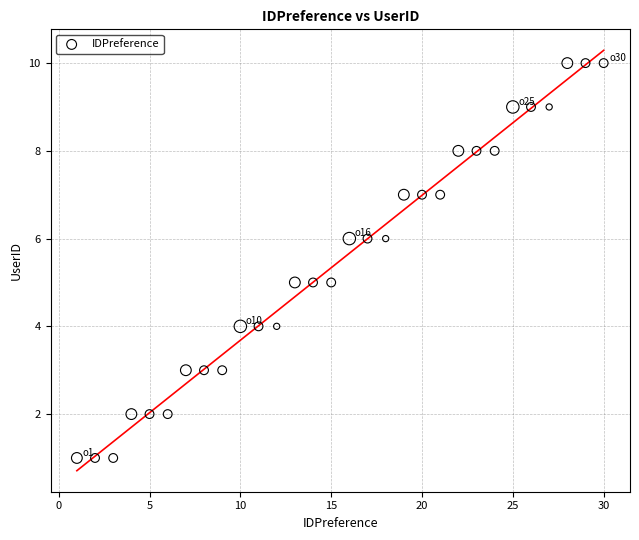

What is the range of Y values (max minus min)?

9